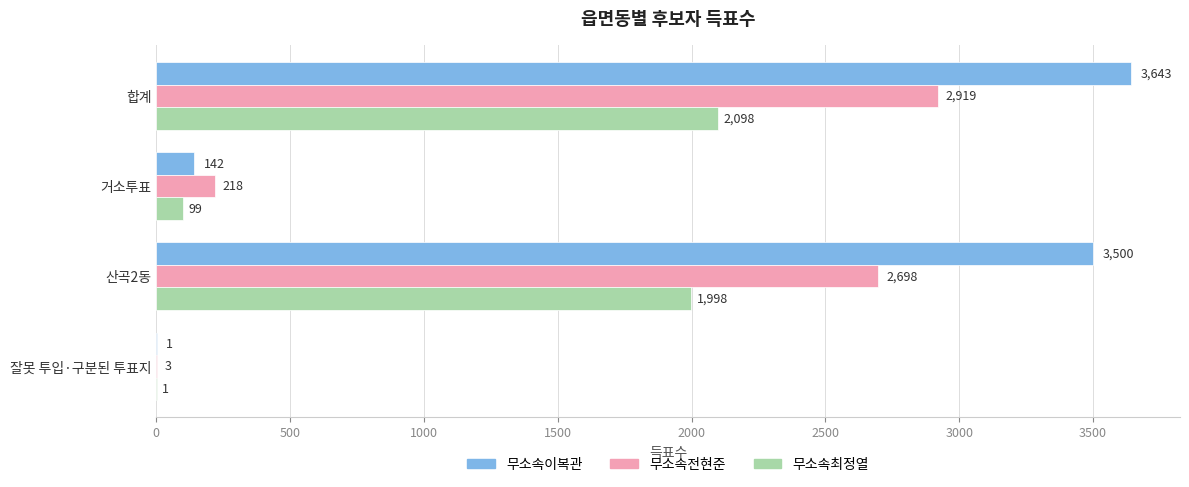

Is it true that 무소속전현준 equals 3793 at 산곡2동?

False